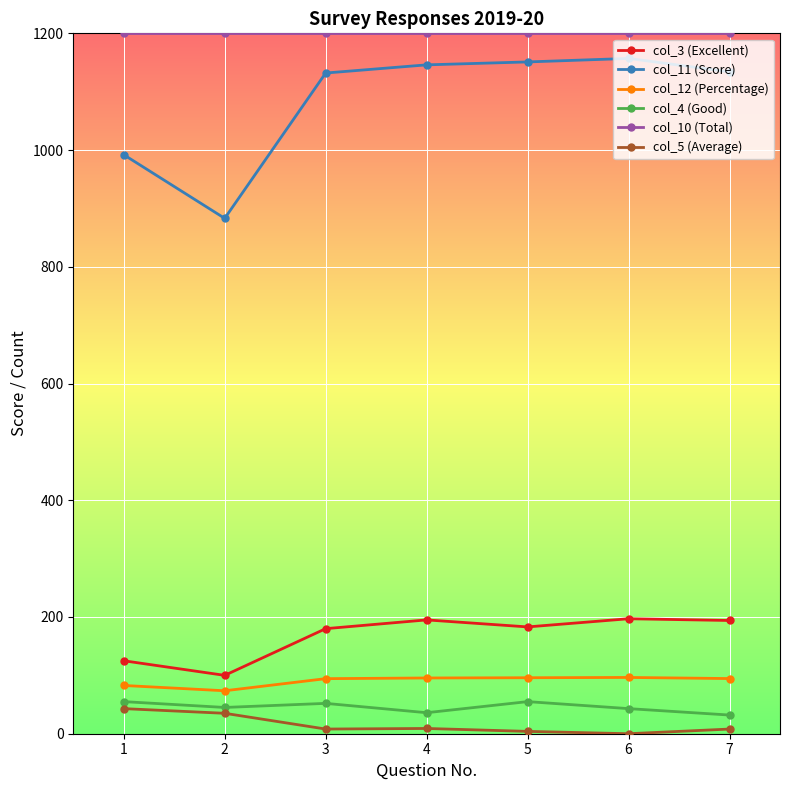

What is the difference between the second highest and second lowest values in the col_4 (Good) series?

19.0